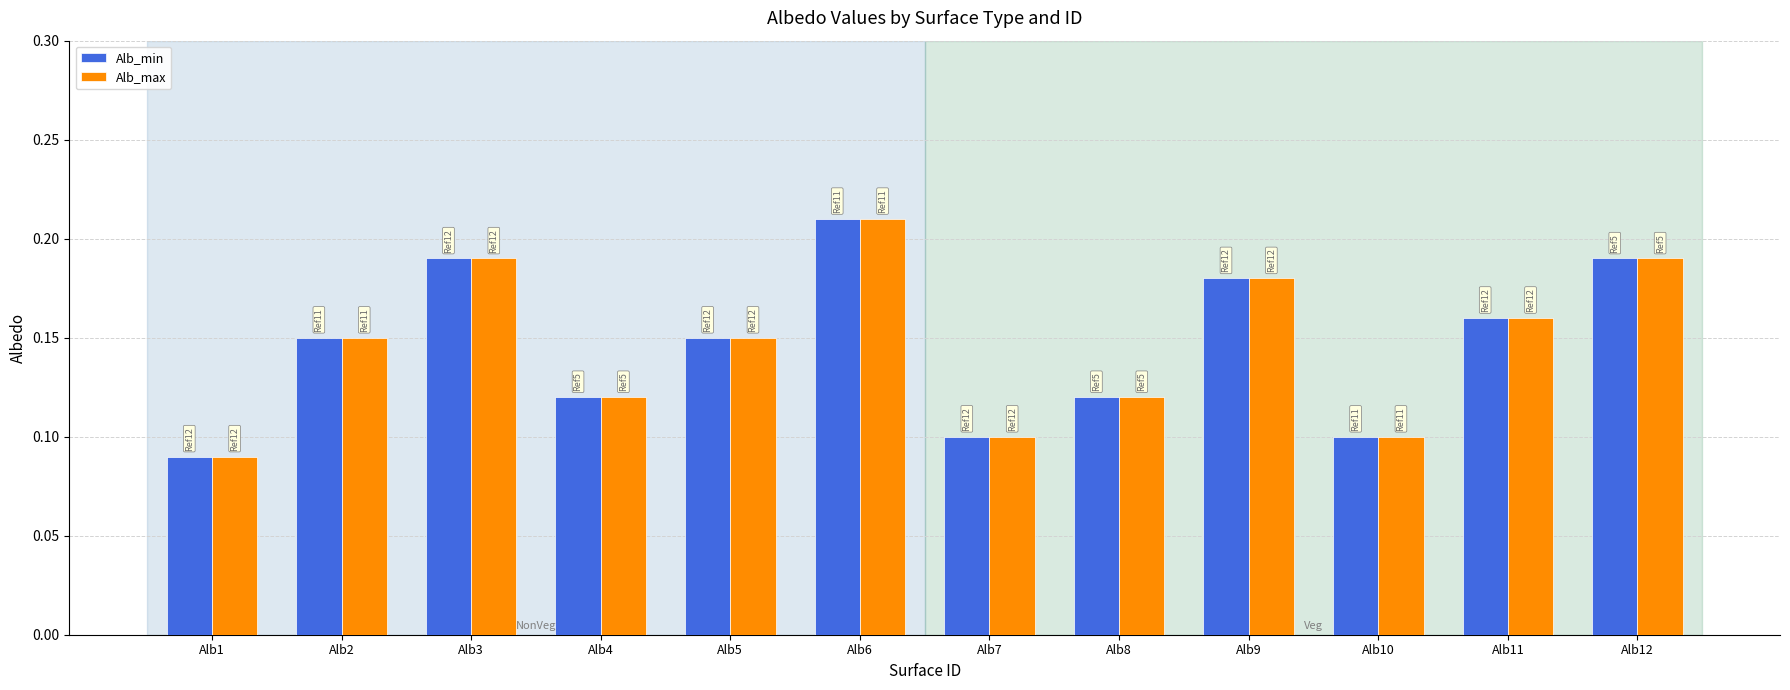

Count the Alb_min values in the range 0 to 1.

12